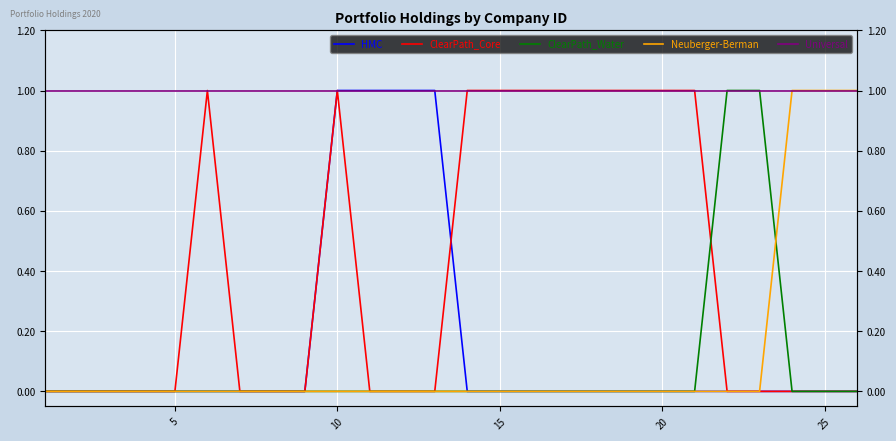

How many lines are shown in the chart?

5